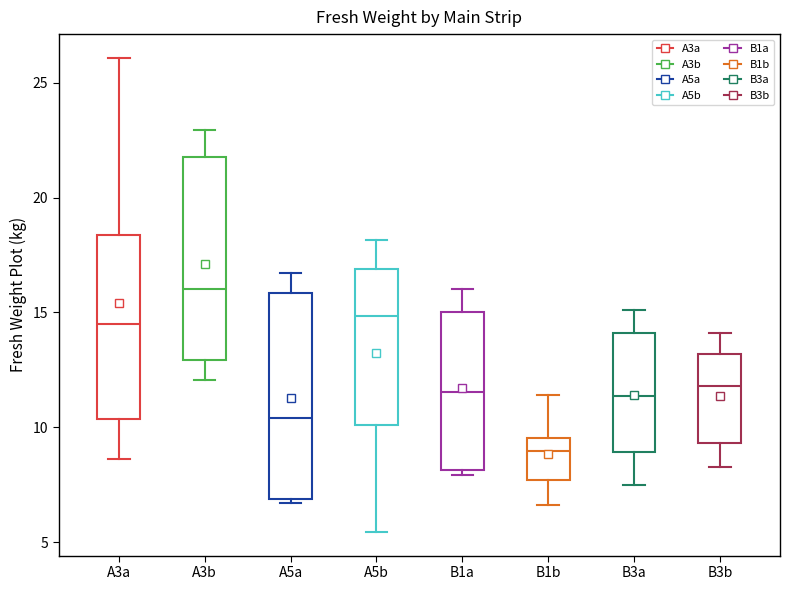

Reading left to right, read every box against the y-axis: the position of its median line, the range the box covers, and the ends of its whiskers. The values are not printed on the chart, so give them approximately, as read against the axis.

A3a: median 14.5, box 10.5 to 18.5, whiskers 8.5 to 26.0
A3b: median 16.0, box 13.0 to 21.5, whiskers 12.0 to 23.0
A5a: median 10.5, box 7.0 to 16.0, whiskers 6.5 to 16.5
A5b: median 15.0, box 10.0 to 17.0, whiskers 5.5 to 18.0
B1a: median 11.5, box 8.0 to 15.0, whiskers 8.0 (just below the box's lower edge) to 16.0
B1b: median 9.0, box 7.5 to 9.5, whiskers 6.5 to 11.5
B3a: median 11.5, box 9.0 to 14.0, whiskers 7.5 to 15.0
B3b: median 12.0, box 9.5 to 13.0, whiskers 8.5 to 14.0